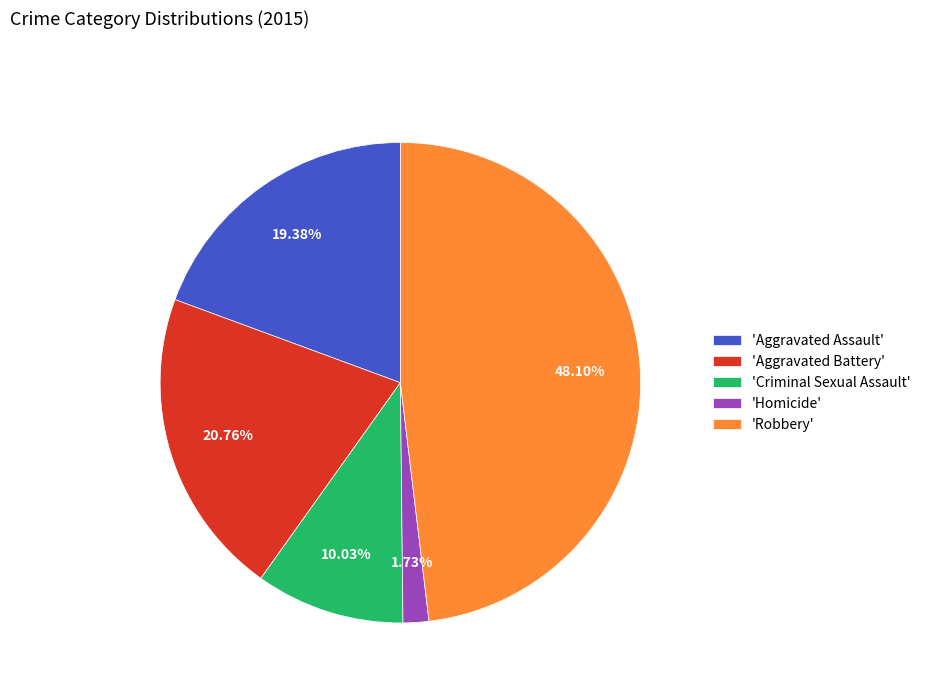

What is the largest slice in the pie chart?

'Robbery'